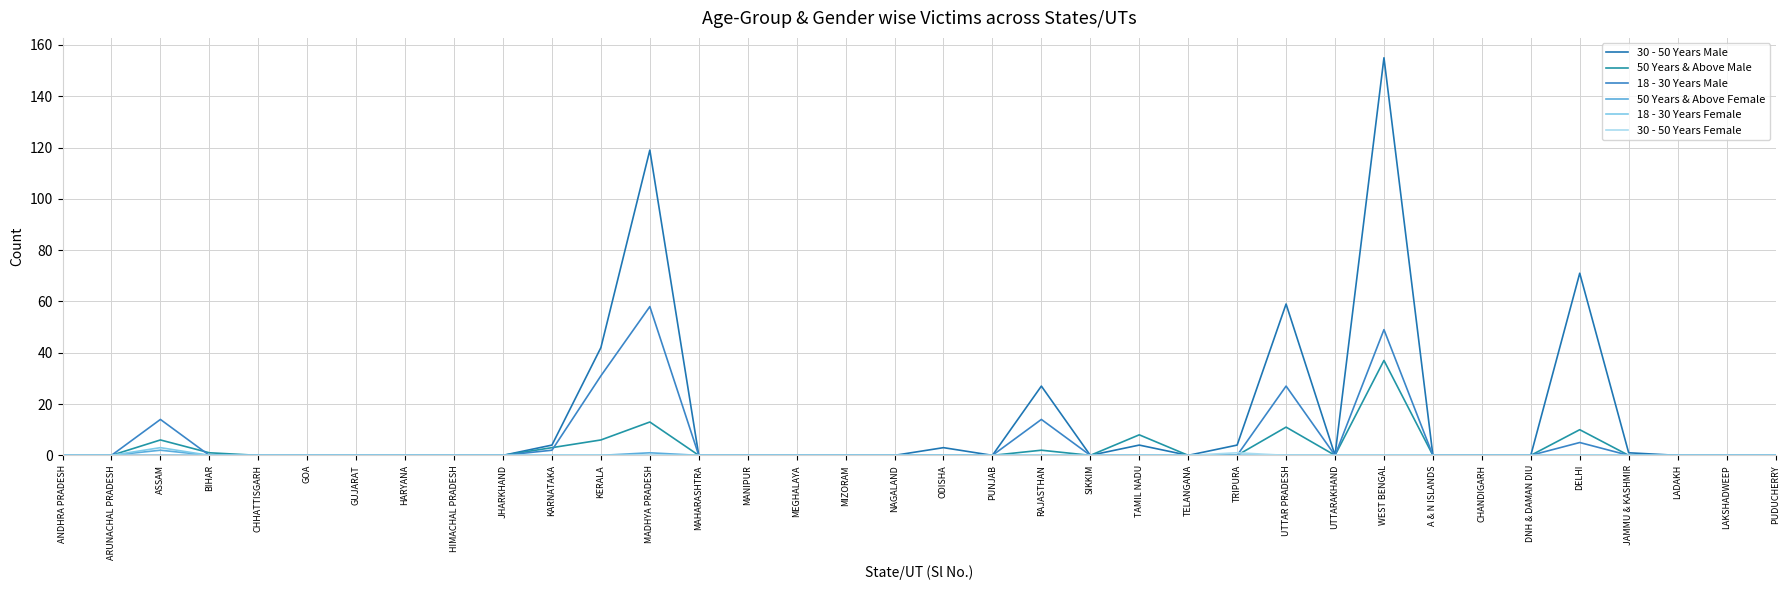

At how many categories does at least one series exceed 53?

4